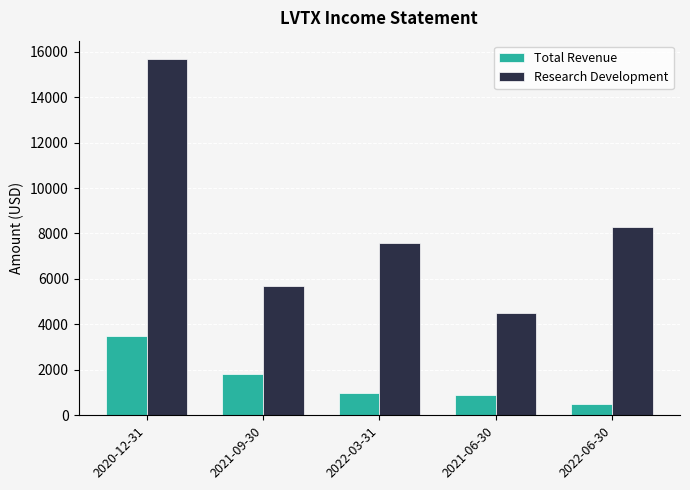

What is the label of the 5th bar from the right?

2020-12-31